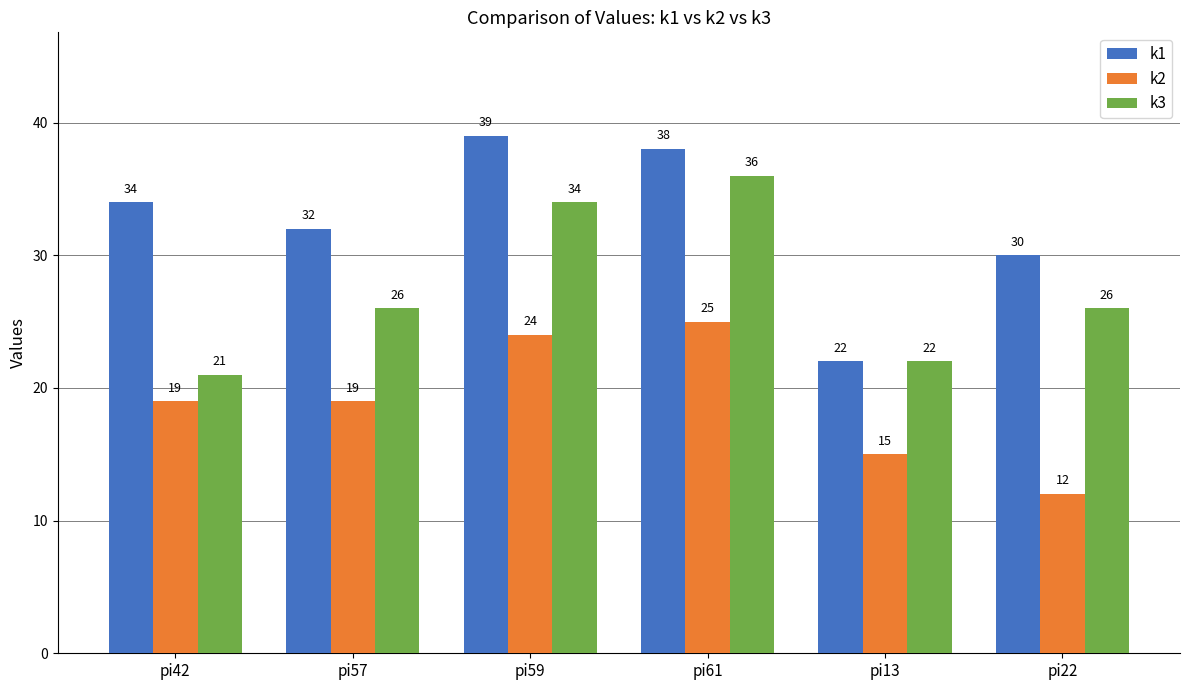

What is the total value across all series at pi59?

97